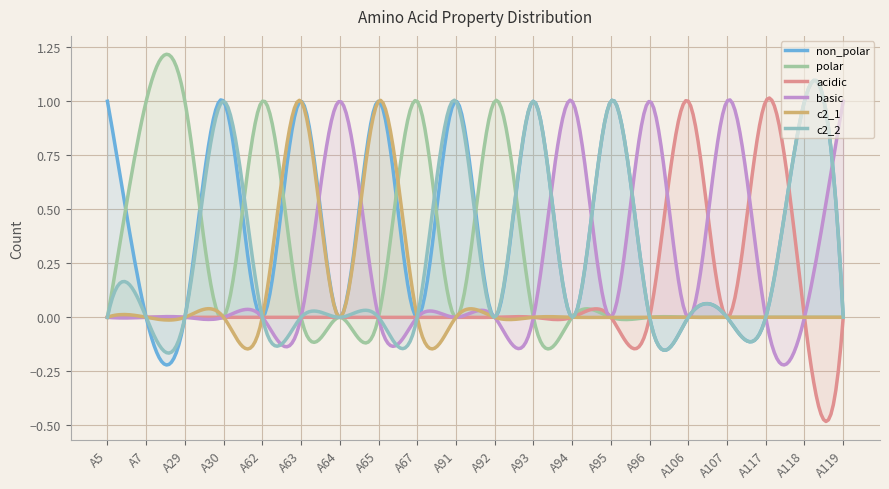

True or false: basic and polar cross at least once.

True